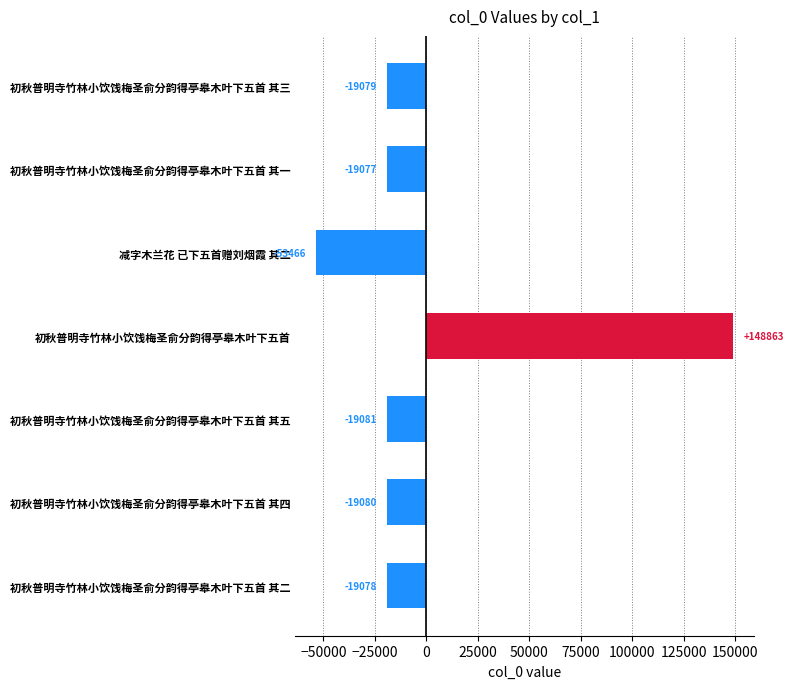

What is the greatest value displayed?

148862.7